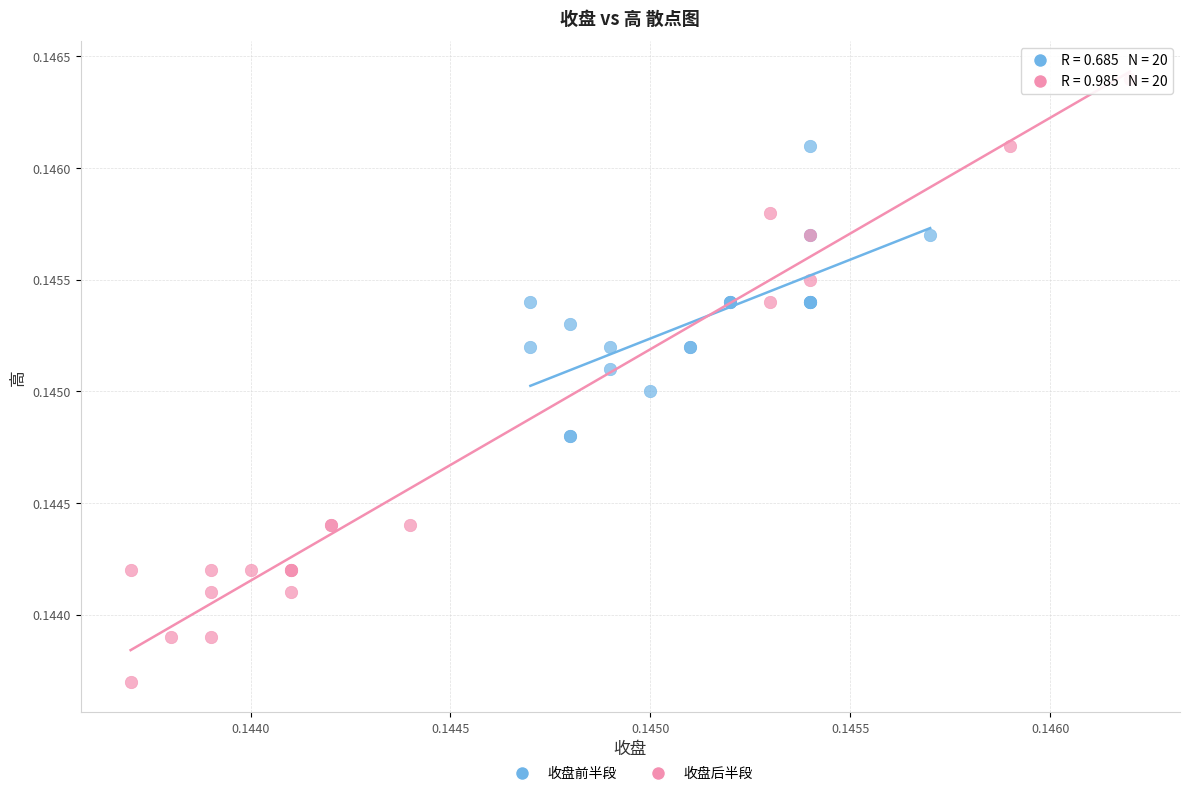

Which series contains the lowest Y value?

收盘后半段